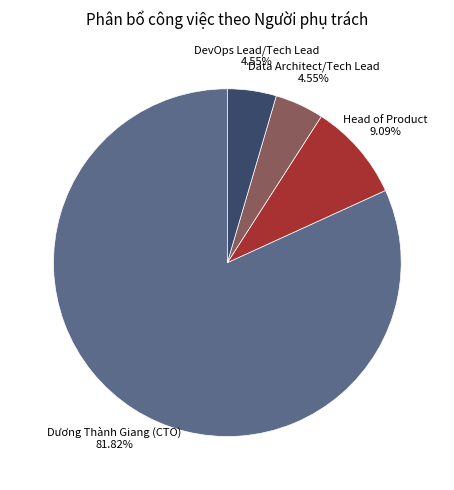

Is it true that DevOps Lead/Tech Lead is 17% of the pie?

False